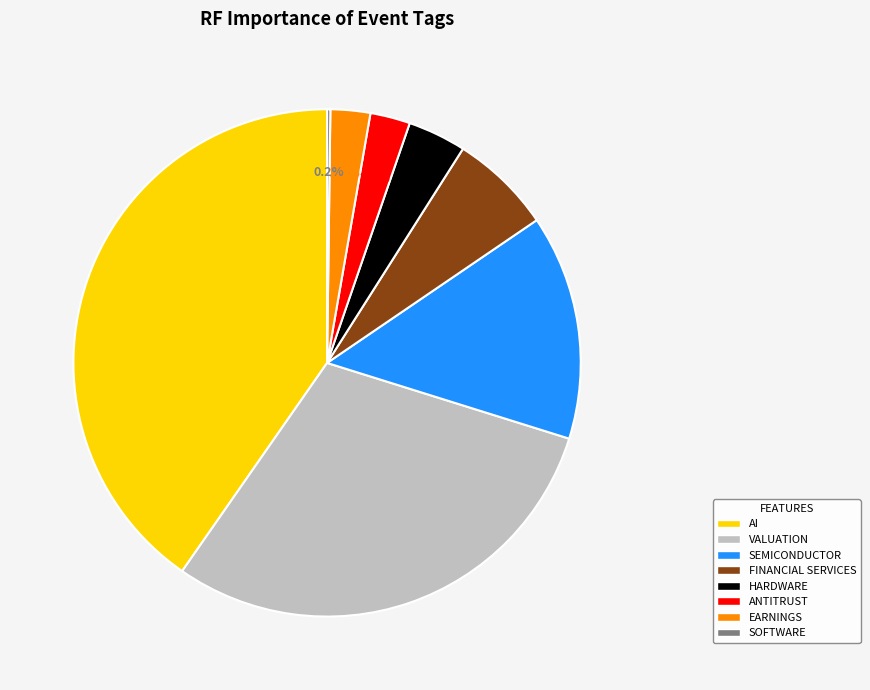

Is there a majority slice in this chart?

No